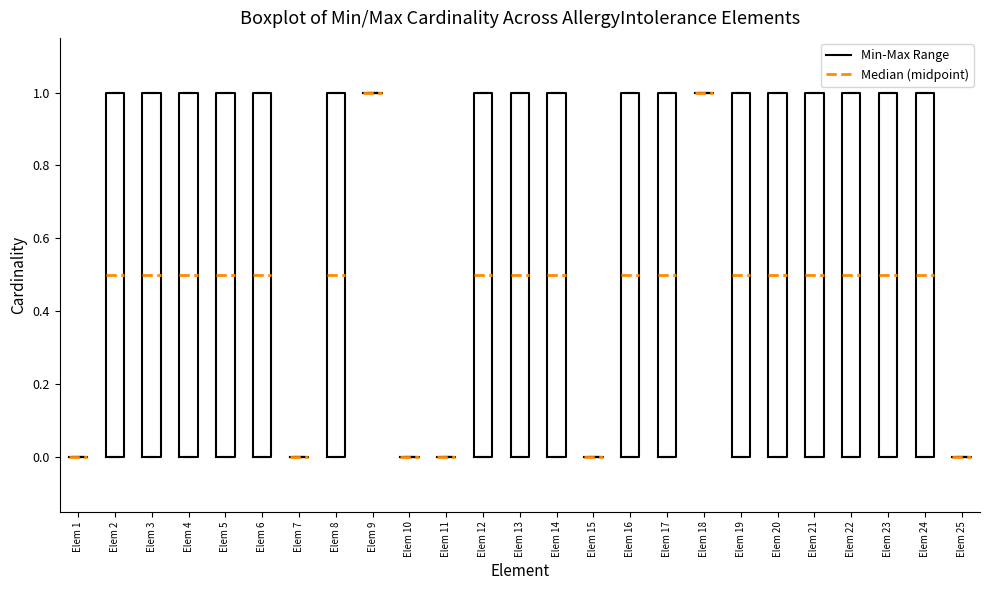

Reading left to right, transcribe this box plot: for each box, give where its median line is, the range the box spans, and where its two whiskers end, as read against the y-axis. The values are not printed on the chart, so give them approximately, as read against the axis.

Elem 1: box collapsed to a line at 0.0, whiskers 0.0 to 0.0
Elem 2: median 0.5, box 0.0 to 1.0, whiskers 0.0 to 1.0
Elem 3: median 0.5, box 0.0 to 1.0, whiskers 0.0 to 1.0
Elem 4: median 0.5, box 0.0 to 1.0, whiskers 0.0 to 1.0
Elem 5: median 0.5, box 0.0 to 1.0, whiskers 0.0 to 1.0
Elem 6: median 0.5, box 0.0 to 1.0, whiskers 0.0 to 1.0
Elem 7: box collapsed to a line at 0.0, whiskers 0.0 to 0.0
Elem 8: median 0.5, box 0.0 to 1.0, whiskers 0.0 to 1.0
Elem 9: box collapsed to a line at 1.0, whiskers 1.0 to 1.0
Elem 10: box collapsed to a line at 0.0, whiskers 0.0 to 0.0
Elem 11: box collapsed to a line at 0.0, whiskers 0.0 to 0.0
Elem 12: median 0.5, box 0.0 to 1.0, whiskers 0.0 to 1.0
Elem 13: median 0.5, box 0.0 to 1.0, whiskers 0.0 to 1.0
Elem 14: median 0.5, box 0.0 to 1.0, whiskers 0.0 to 1.0
Elem 15: box collapsed to a line at 0.0, whiskers 0.0 to 0.0
Elem 16: median 0.5, box 0.0 to 1.0, whiskers 0.0 to 1.0
Elem 17: median 0.5, box 0.0 to 1.0, whiskers 0.0 to 1.0
Elem 18: box collapsed to a line at 1.0, whiskers 1.0 to 1.0
Elem 19: median 0.5, box 0.0 to 1.0, whiskers 0.0 to 1.0
Elem 20: median 0.5, box 0.0 to 1.0, whiskers 0.0 to 1.0
Elem 21: median 0.5, box 0.0 to 1.0, whiskers 0.0 to 1.0
Elem 22: median 0.5, box 0.0 to 1.0, whiskers 0.0 to 1.0
Elem 23: median 0.5, box 0.0 to 1.0, whiskers 0.0 to 1.0
Elem 24: median 0.5, box 0.0 to 1.0, whiskers 0.0 to 1.0
Elem 25: box collapsed to a line at 0.0, whiskers 0.0 to 0.0